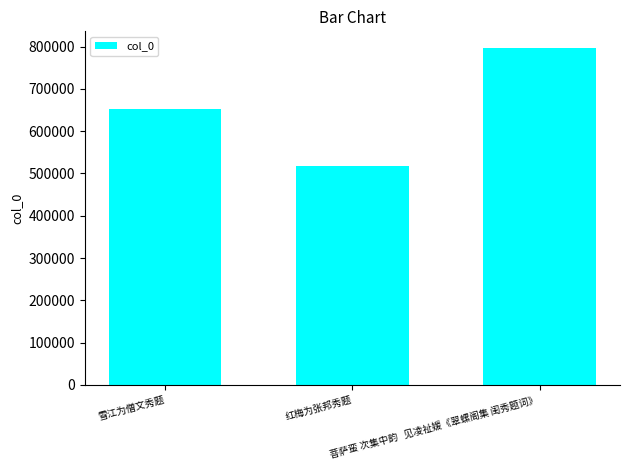

What value does the data have at 红梅为张邦秀题?

516986